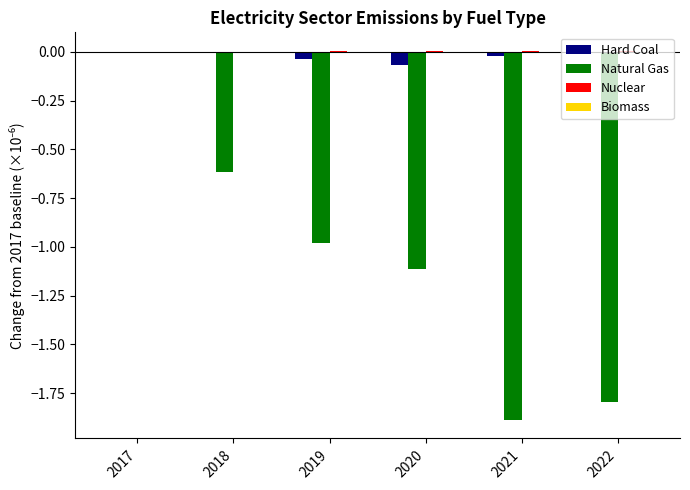

Between 2017 and 2019, which series saw the biggest shift?

Natural Gas